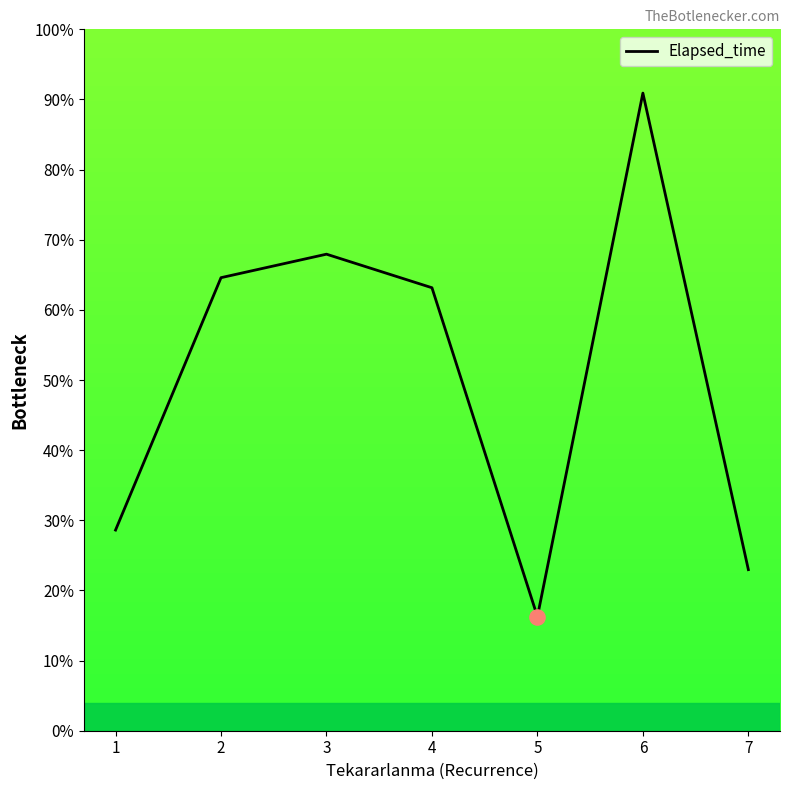

What is the ratio of the value at 1 to the value at 6?

0.3